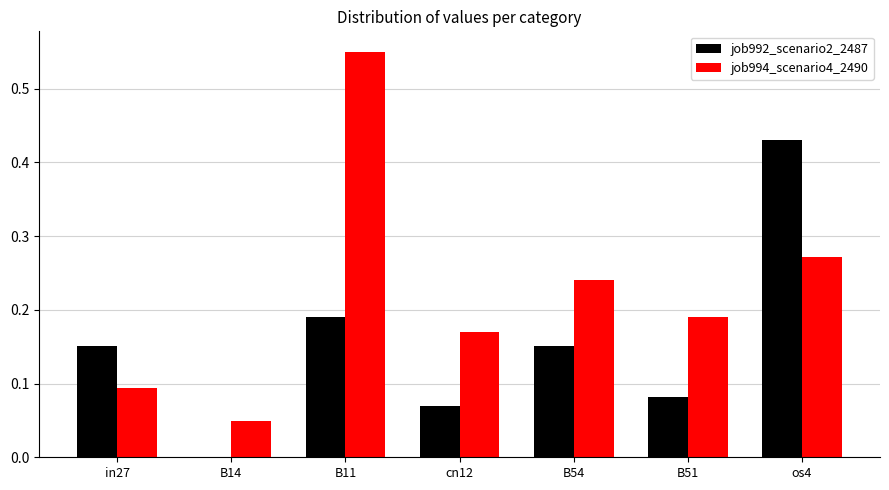

At which category is the sum across all series the highest?

B11